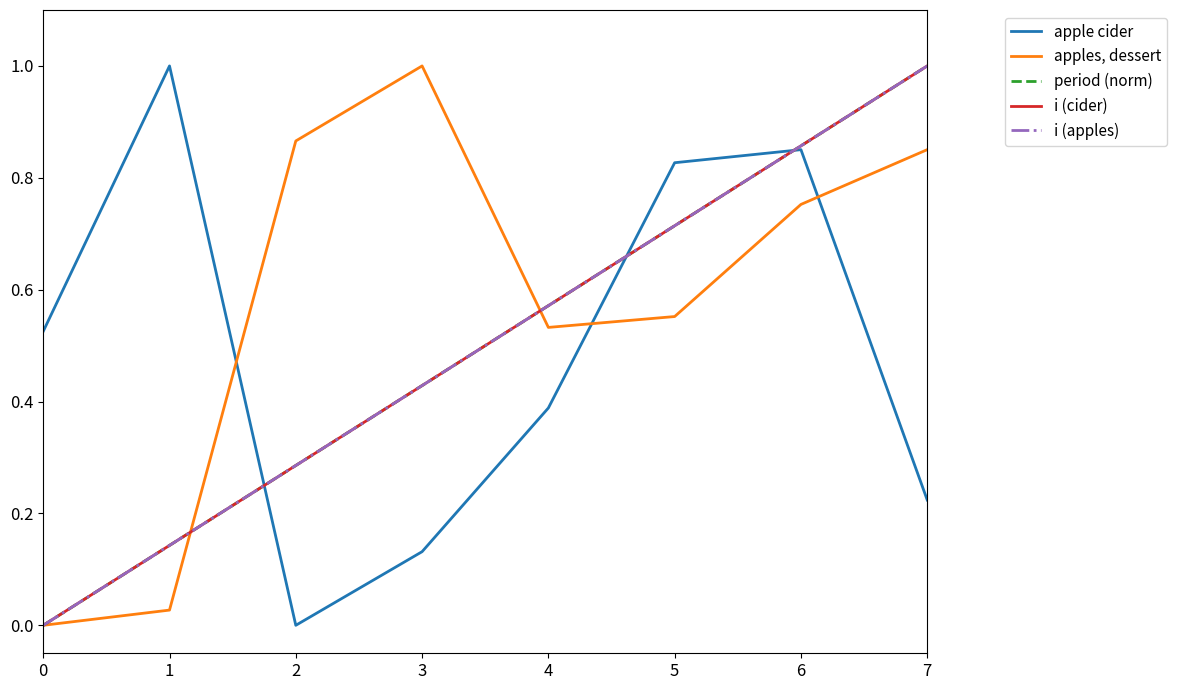

Does the chart have visible grid lines?

No